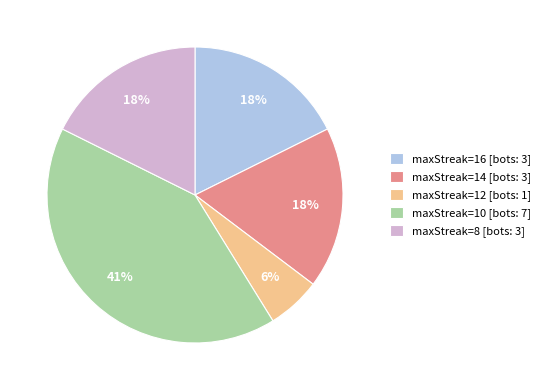

To the nearest percent, what is the average slice percentage?

20%